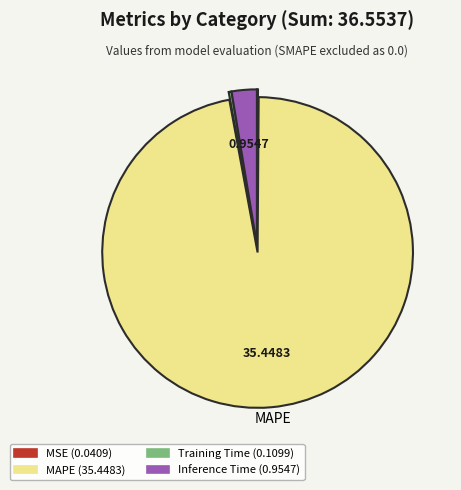

Does any single category account for the majority?

Yes